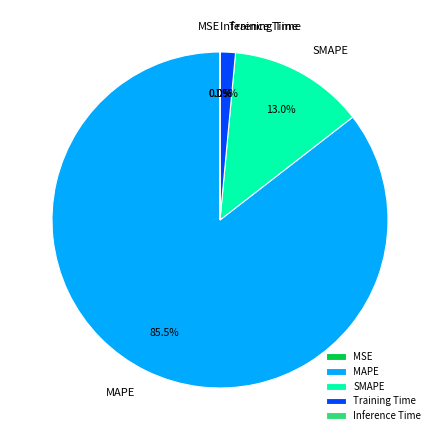

Which slice is the largest?

MAPE